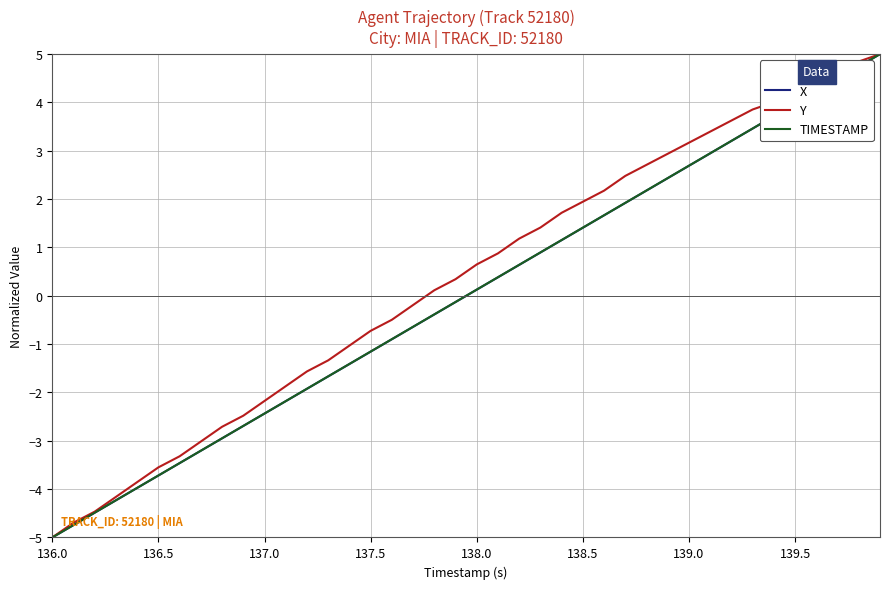

Count the number of data series in this chart.

3